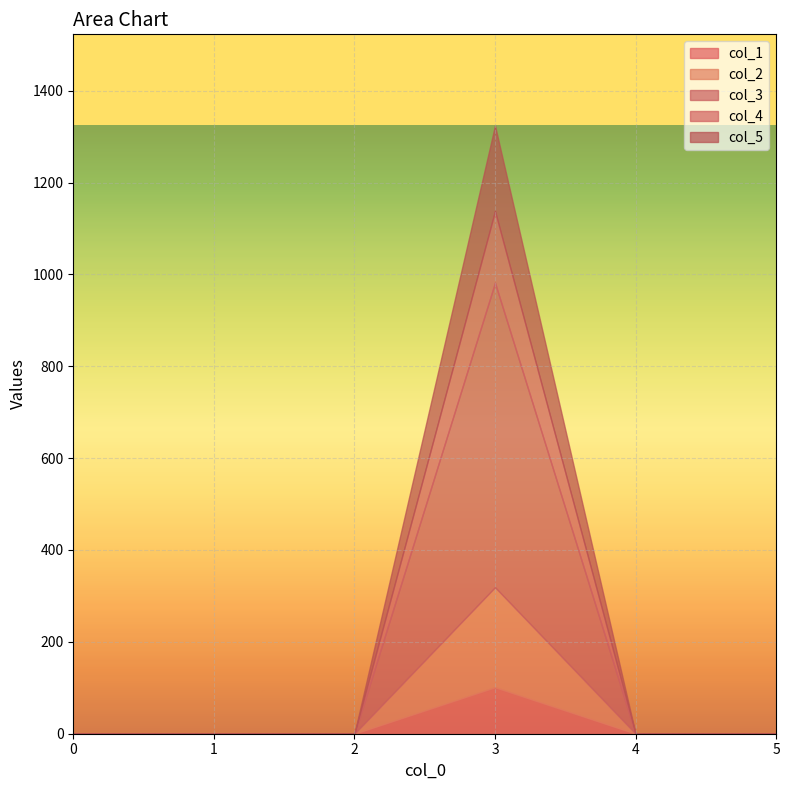

What is the difference between the maximum and minimum values in the col_3 series?

663